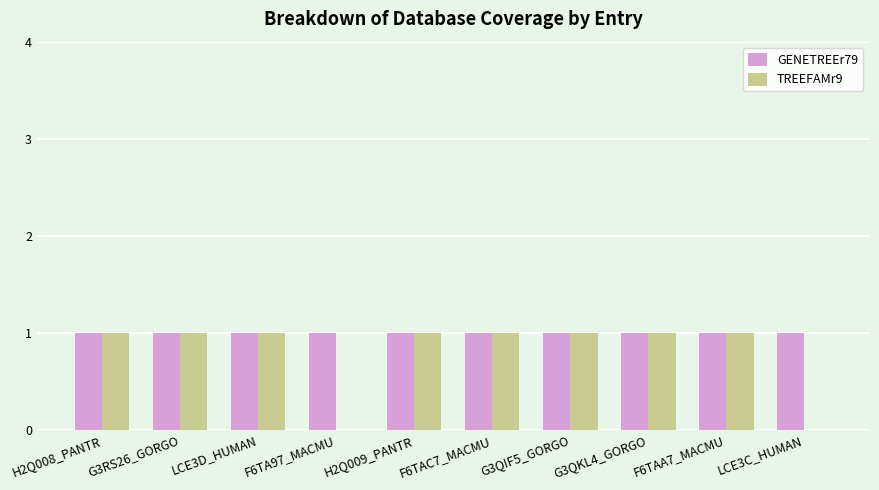

How many categories are shown in the chart?

10